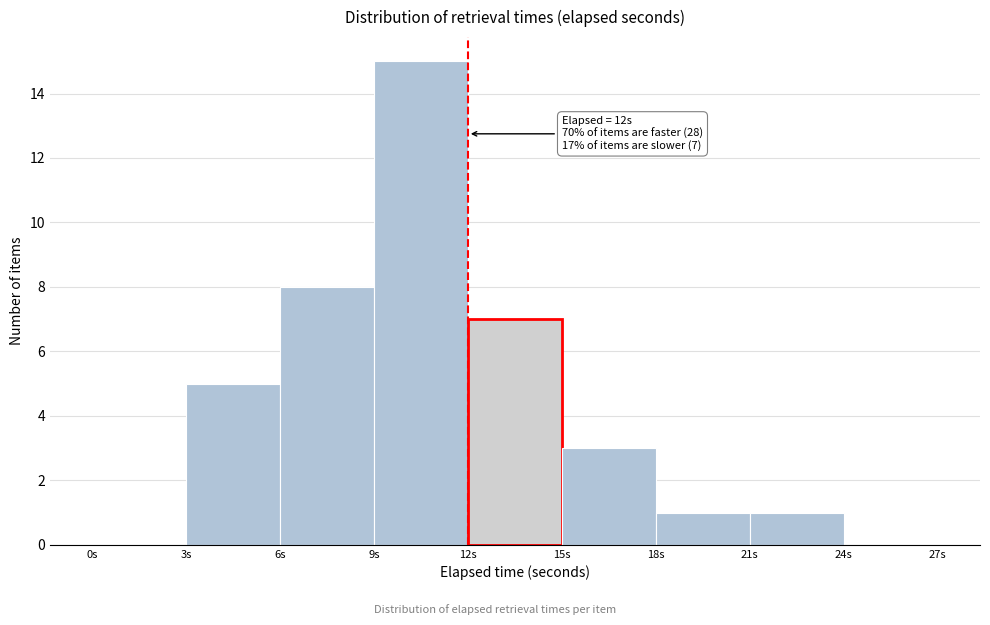

Over which range of the x-axis is the bar tallest?

9 to 12